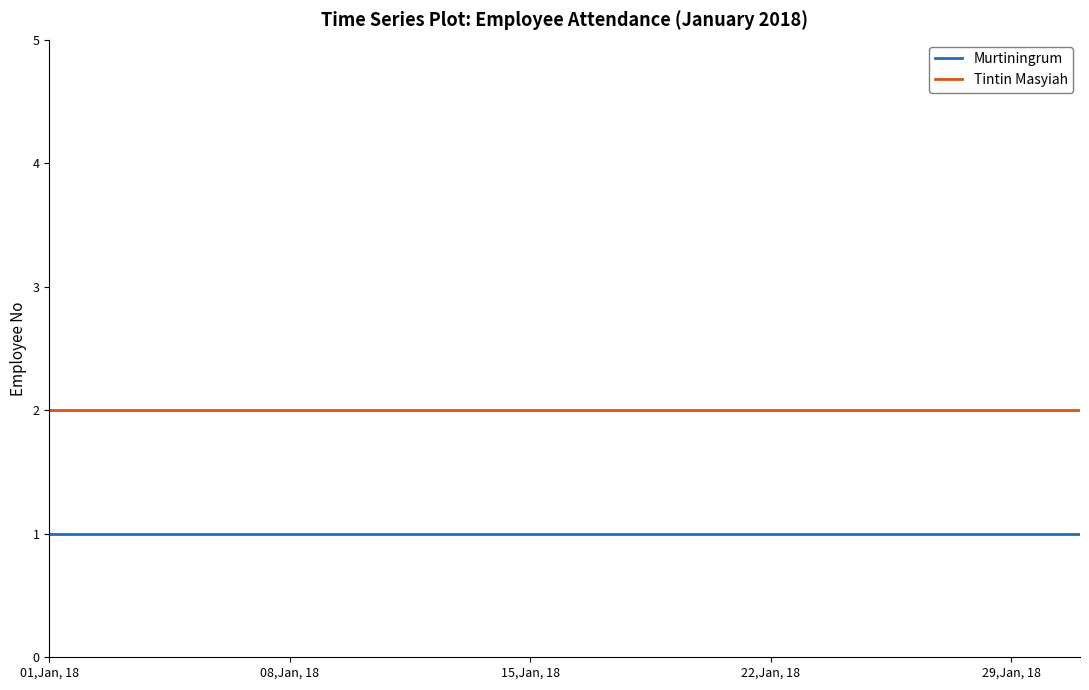

True or false: Murtiningrum and Tintin Masyiah intersect in this chart.

False